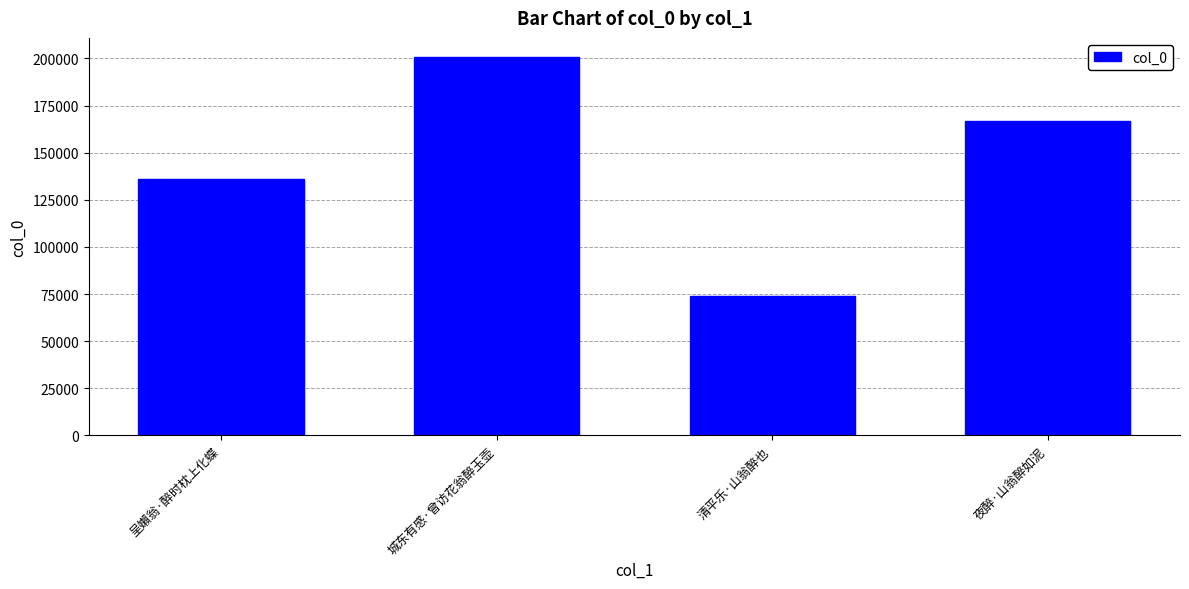

How many values are below 167068?

2